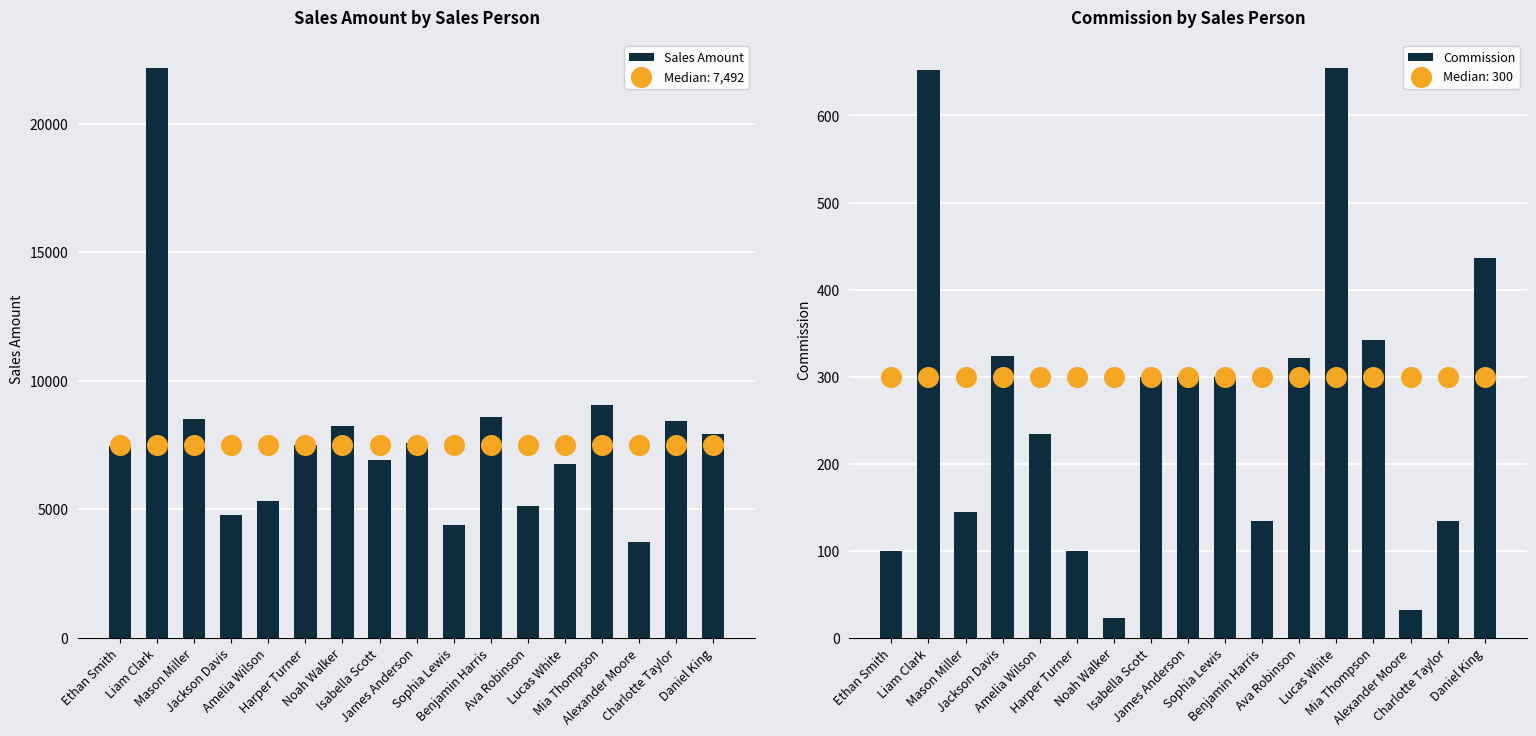

Is the value of Commission at Amelia Wilson greater than the value of Sales Amount at Jackson Davis?

No